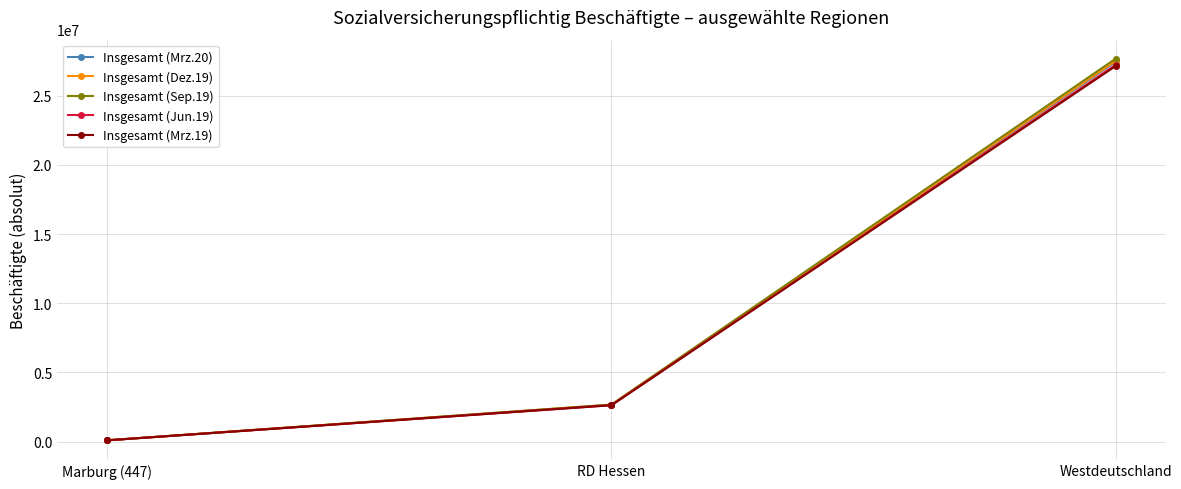

At which label is Insgesamt (Jun.19) closest to 13658086?

RD Hessen